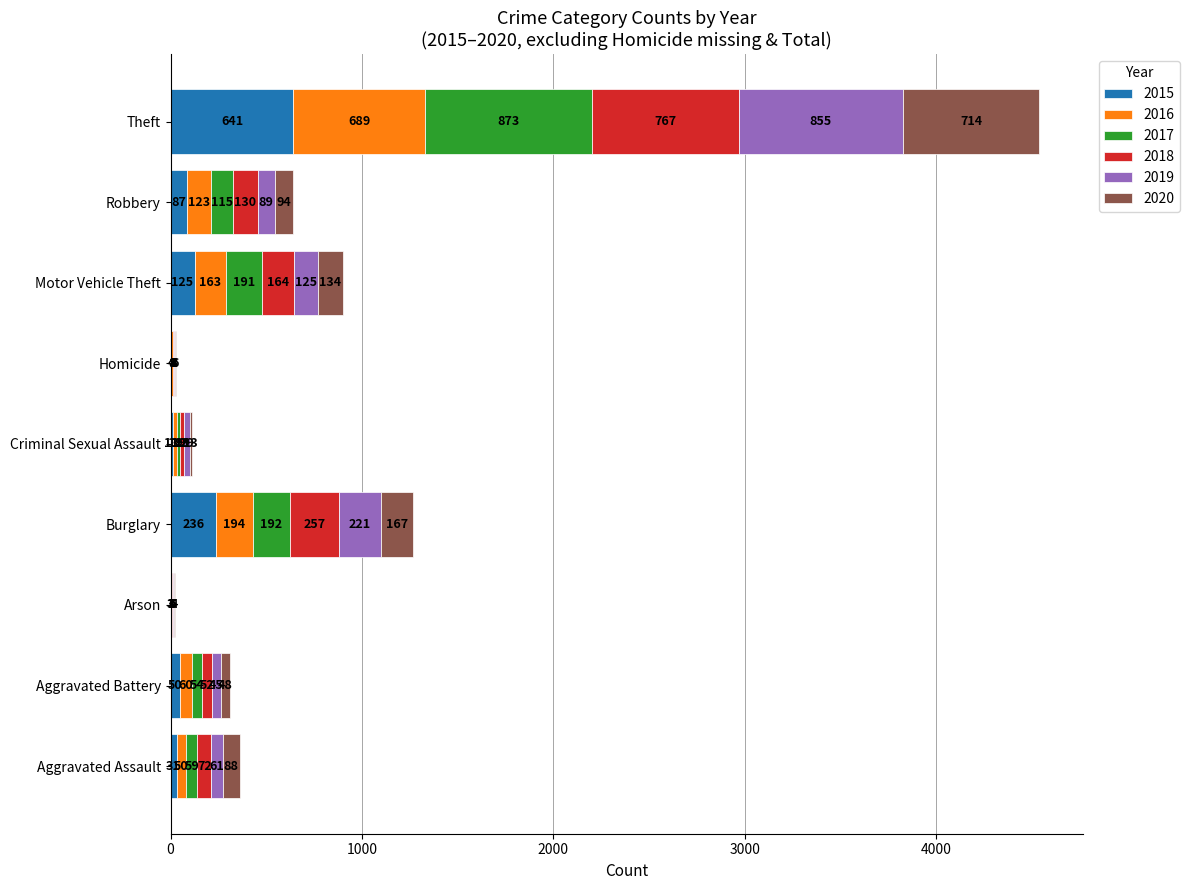

What is the sum of the 2015 values at Homicide and Criminal Sexual Assault?

17